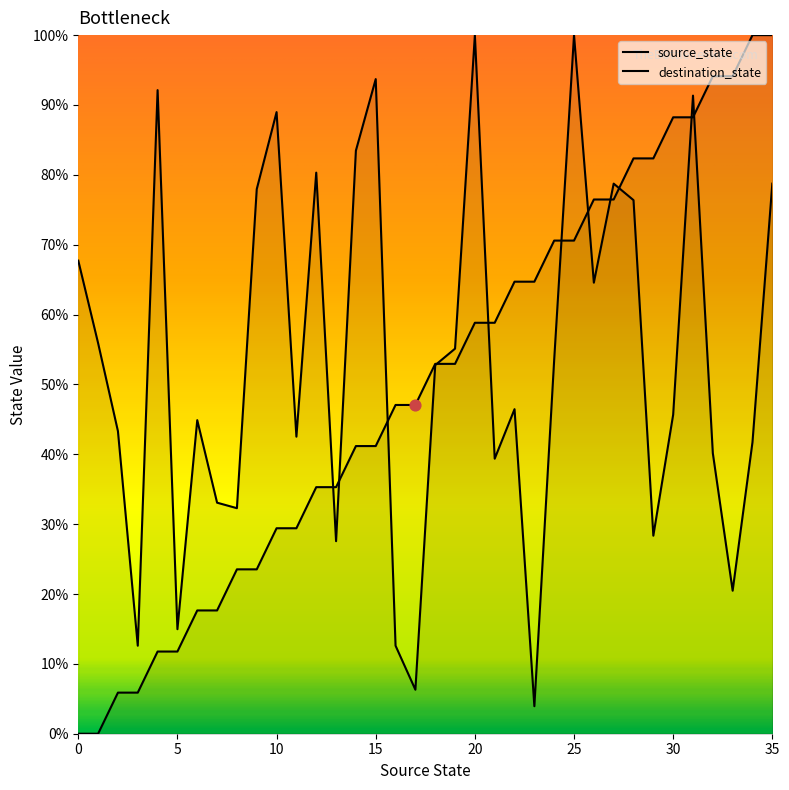

What is the total value across all series at 25?

170.6